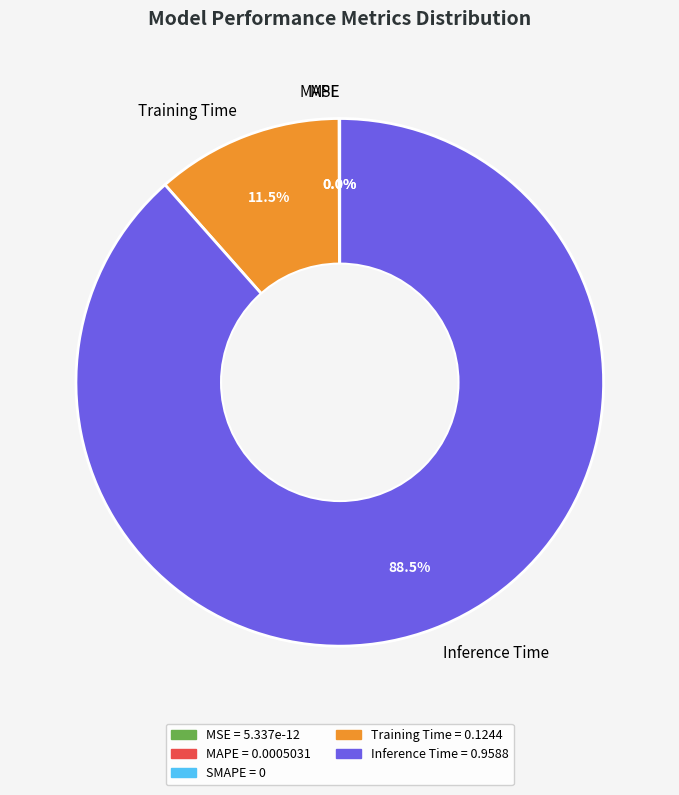

Approximately how many times larger is the value at Inference Time compared to Training Time?

7.7